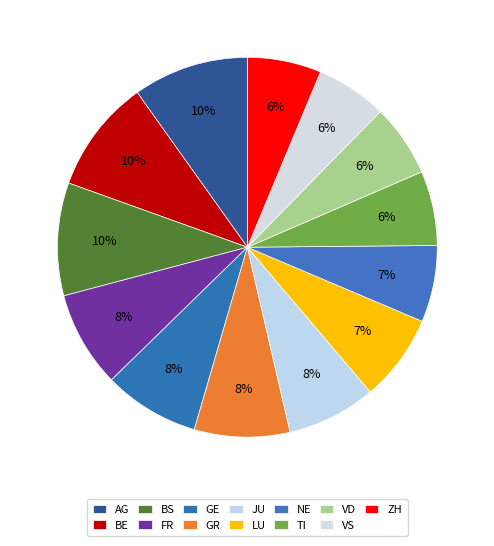

How many segments does this pie chart have?

13